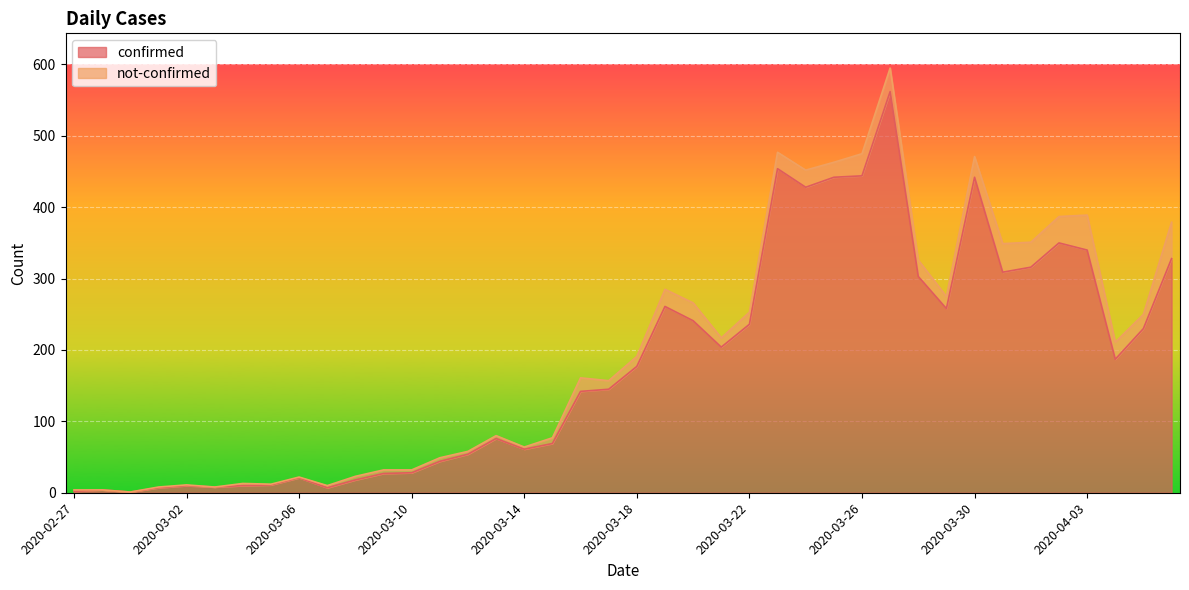

Approximately how many times larger is the value at 2020-04-02 compared to 2020-04-05?

1.5